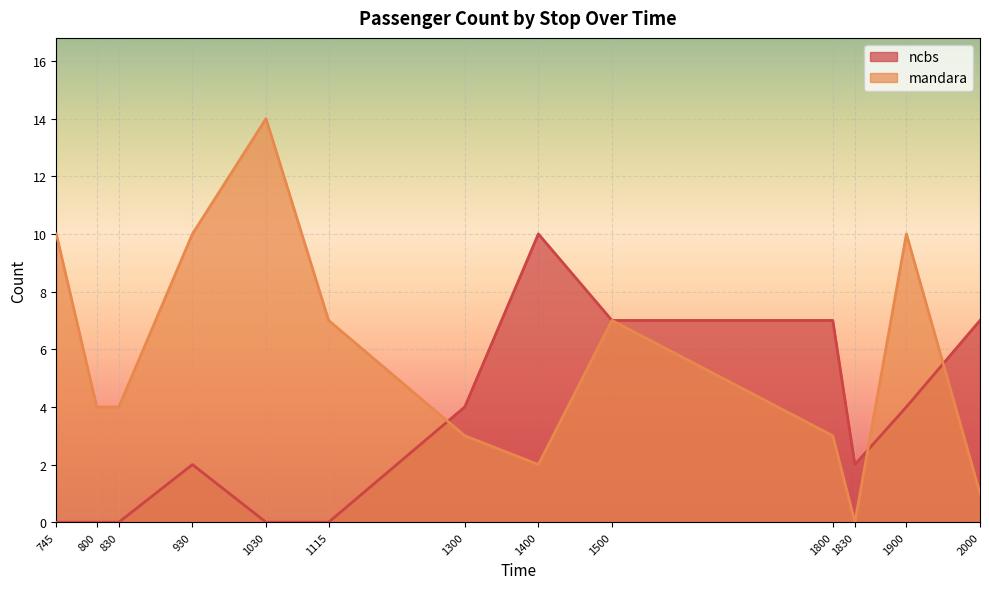

Reading left to right, transcribe all the data shown in this chart.

ncbs: 745=0	800=0	830=0	930=2	1030=0	1115=0	1300=4	1400=10	1500=7	1800=7	1830=2	1900=4	2000=7
mandara: 745=10	800=4	830=4	930=10	1030=14	1115=7	1300=3	1400=2	1500=7	1800=3	1830=0	1900=10	2000=1